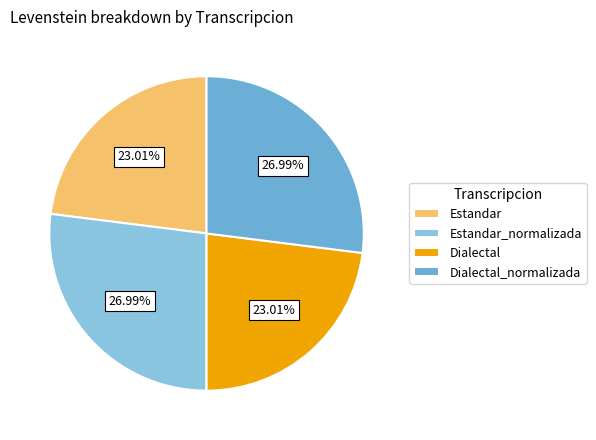

Rank the categories by value from highest to lowest.

Estandar_normalizada, Dialectal_normalizada, Estandar, Dialectal